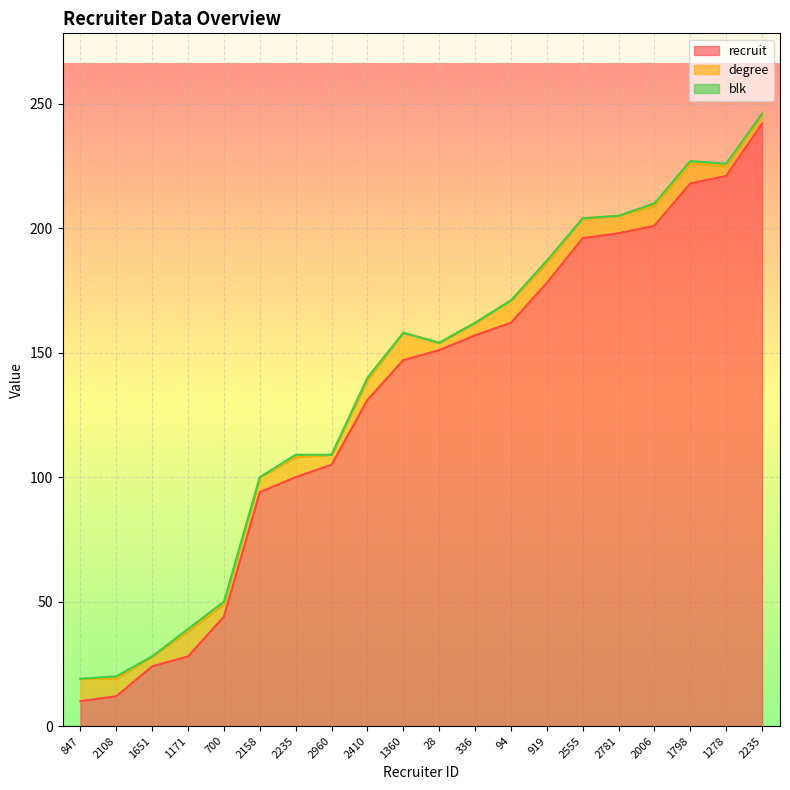

Count the degree values in the range 5 to 8.

11